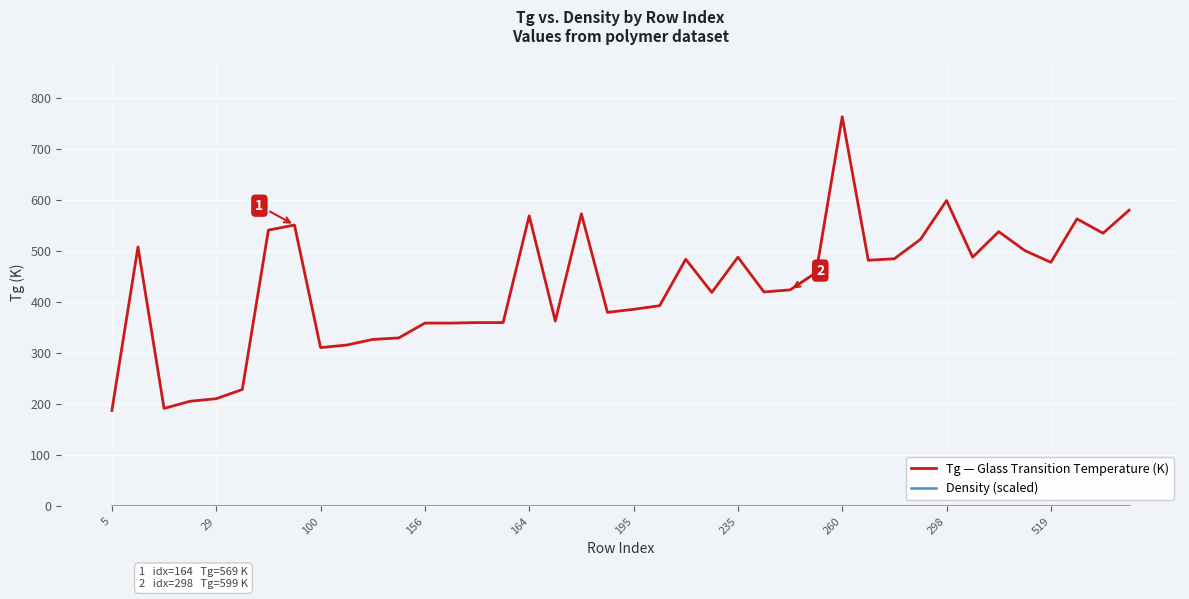

Which series has the largest range (max minus min)?

Tg — Glass Transition Temperature (K)